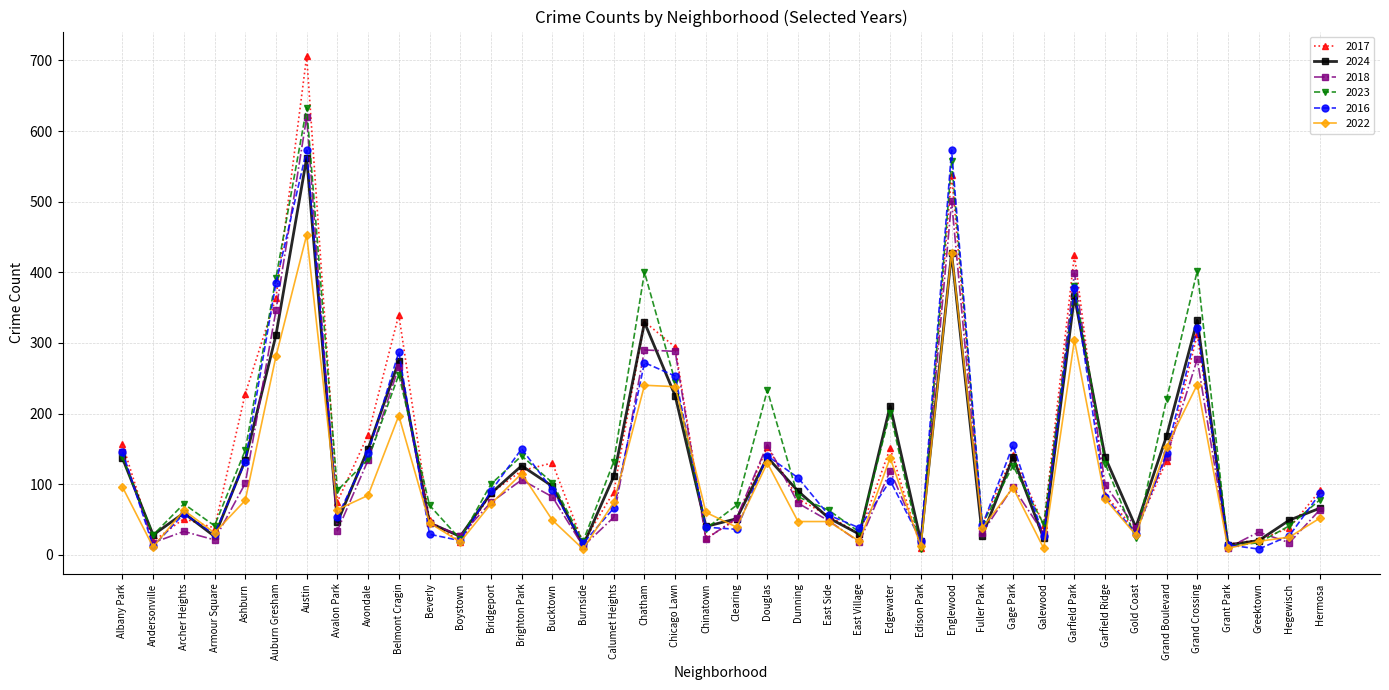

At how many categories does at least one series exceed 521?

2